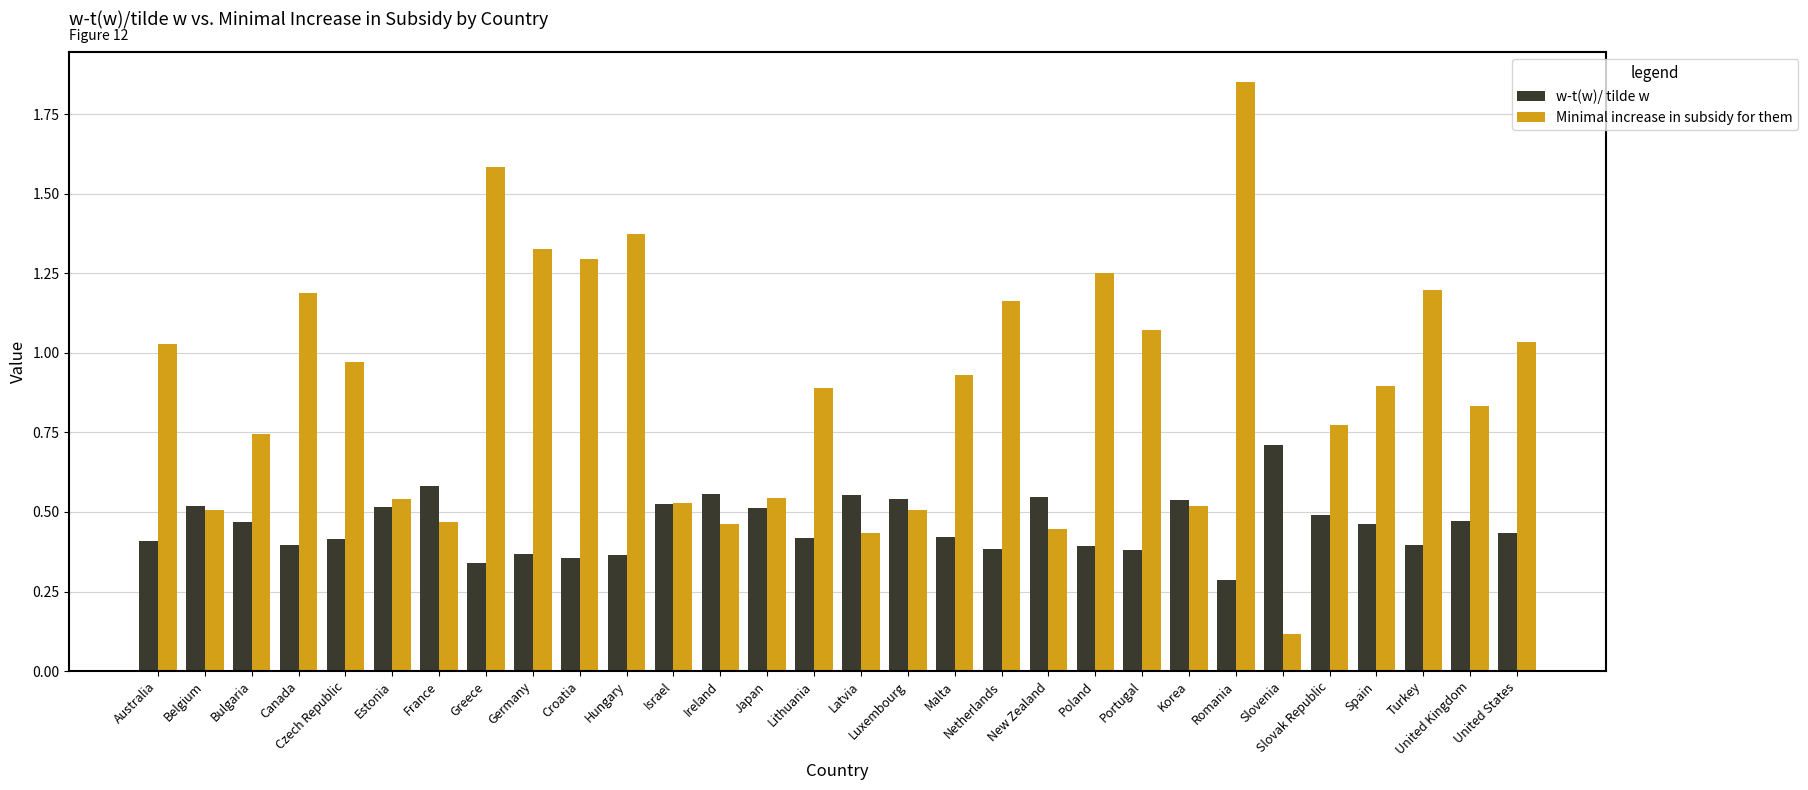

How many groups of bars are there?

30